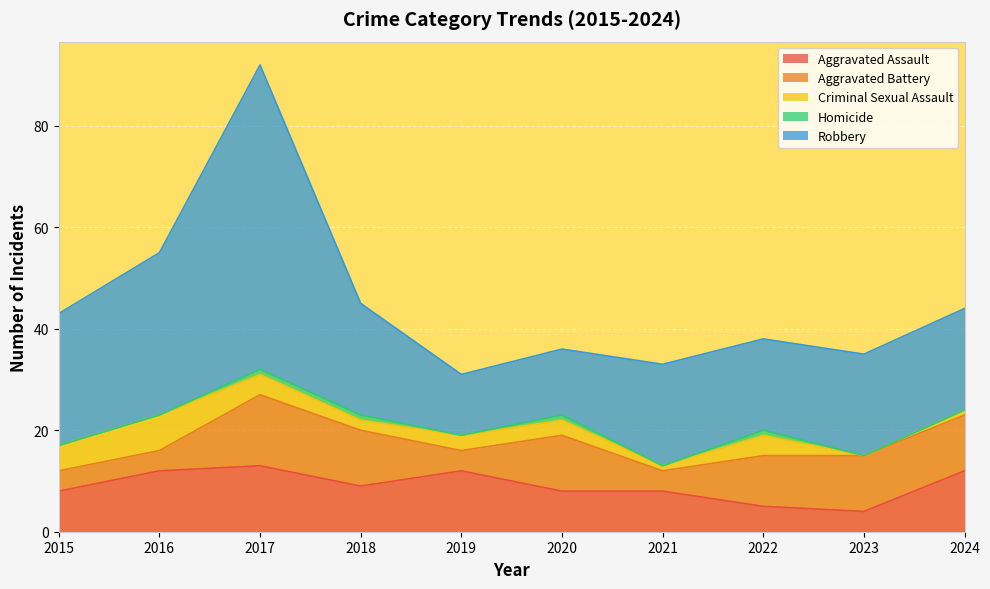

What are all the series names shown in the legend?

Aggravated Assault, Aggravated Battery, Criminal Sexual Assault, Homicide, Robbery